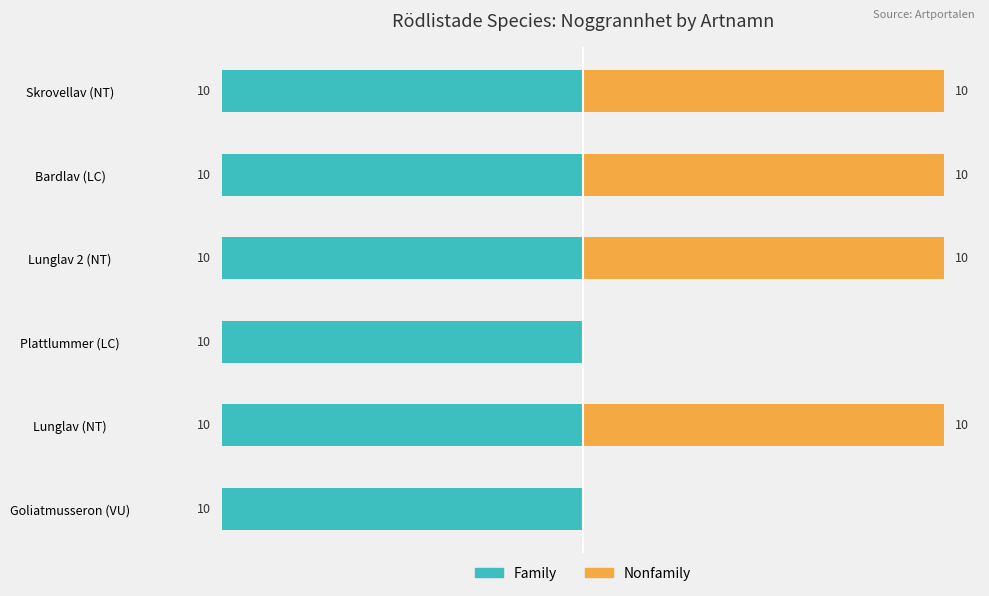

The value of Family at 0 is 0.7. True or false?

False